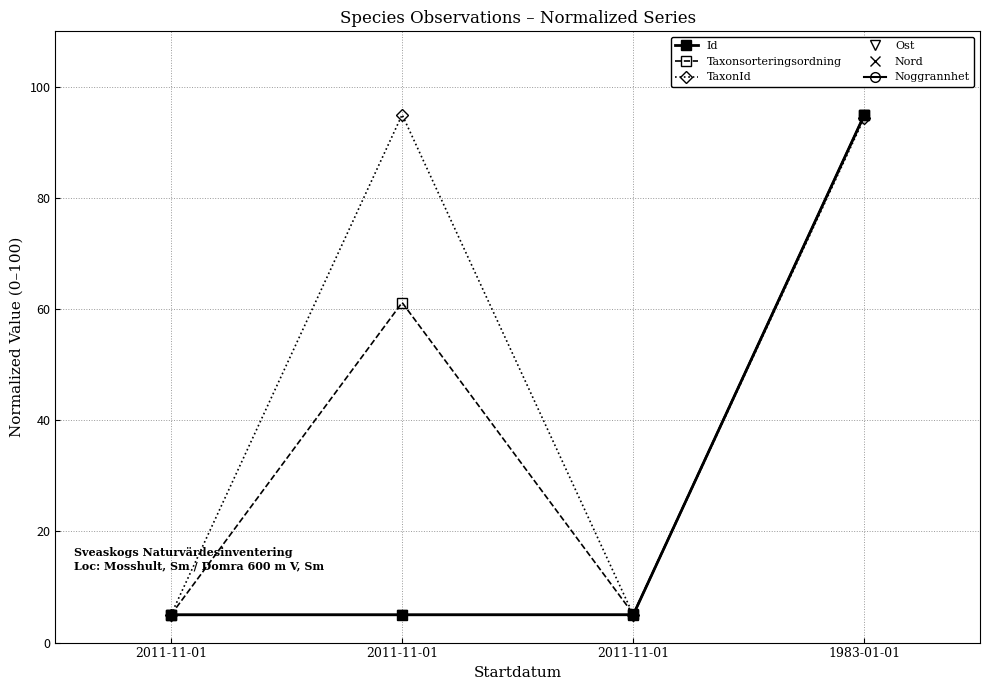

How many lines are shown in the chart?

6